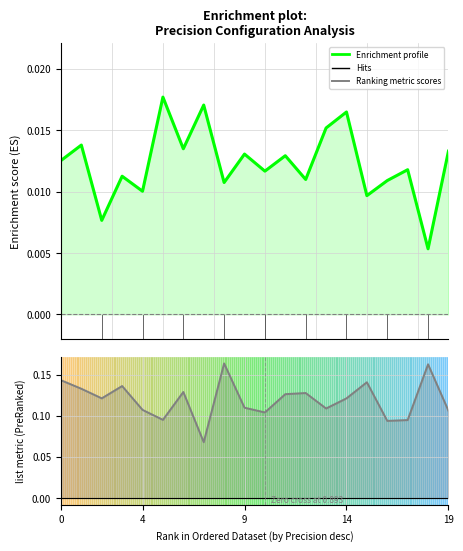

At which category is the sum across all series the highest?

8